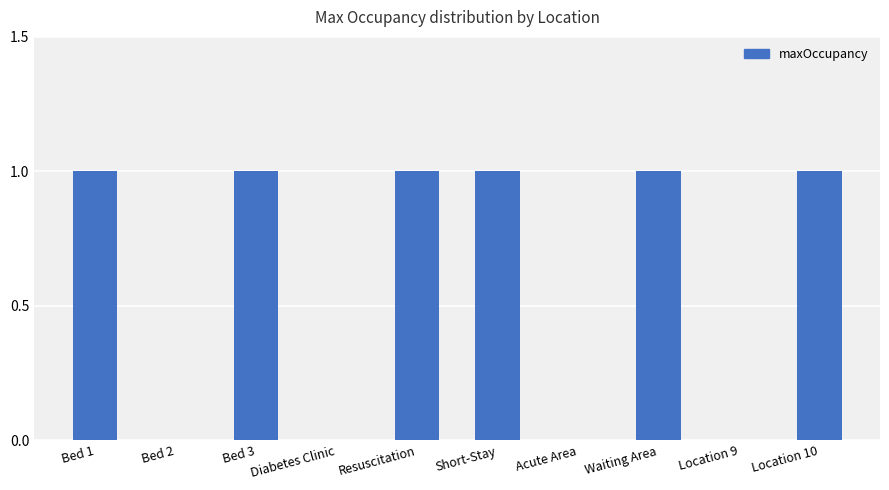

Are the bars horizontal?

No